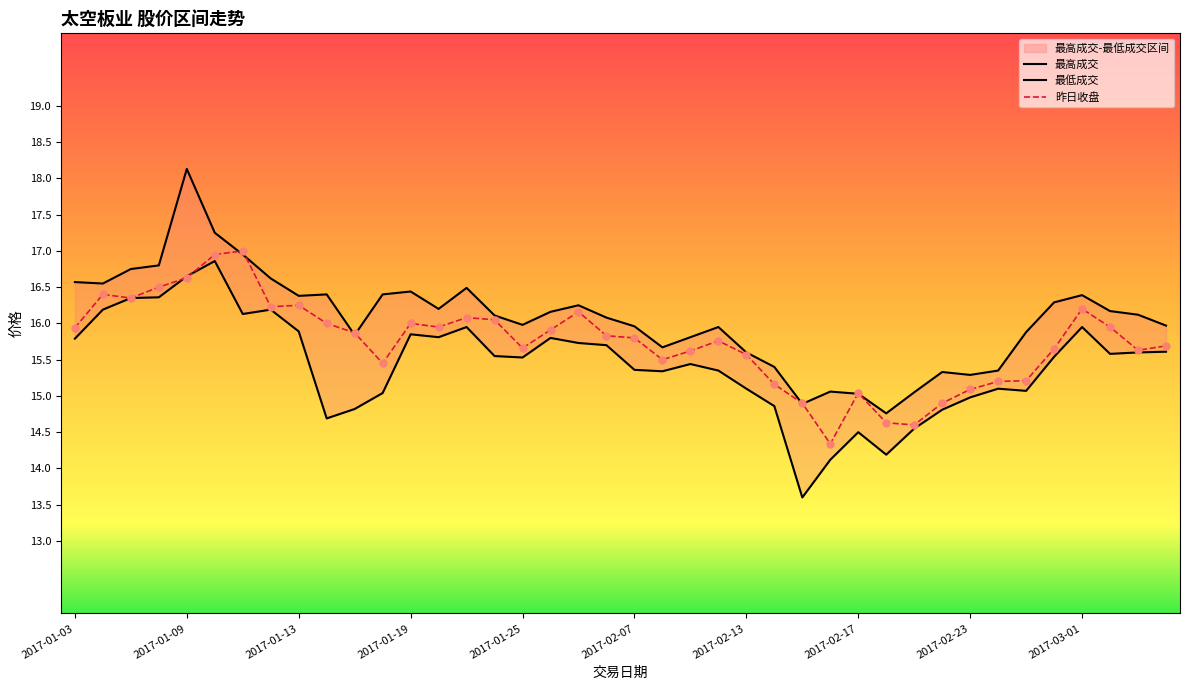

What are all the series names shown in the legend?

最高成交, 最低成交, 昨日收盘